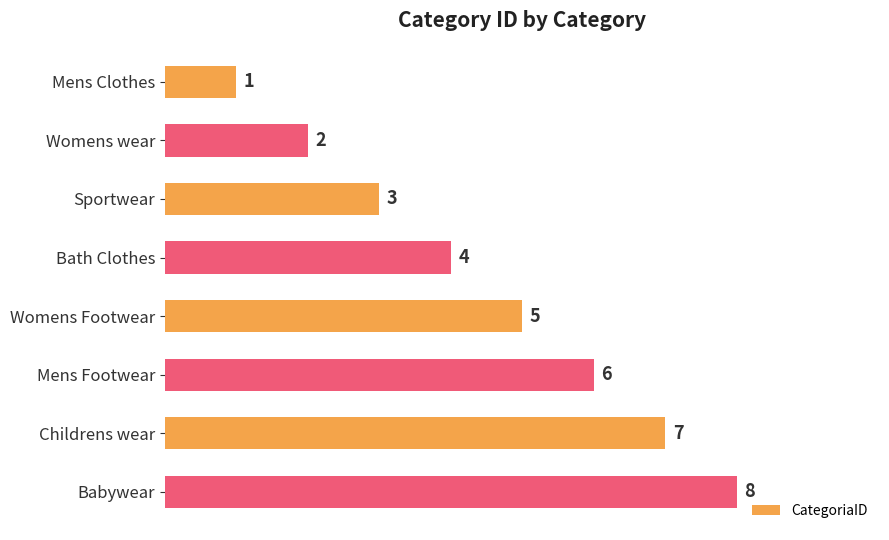

True or false: the data shows 3 at Mens Footwear.

False